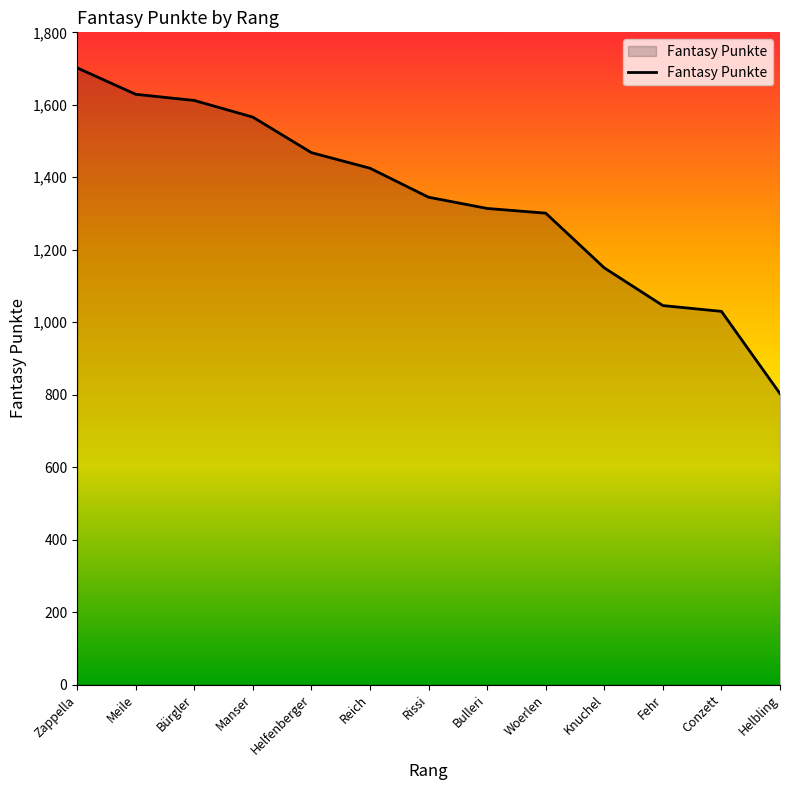

What is the sum of all values?

17391